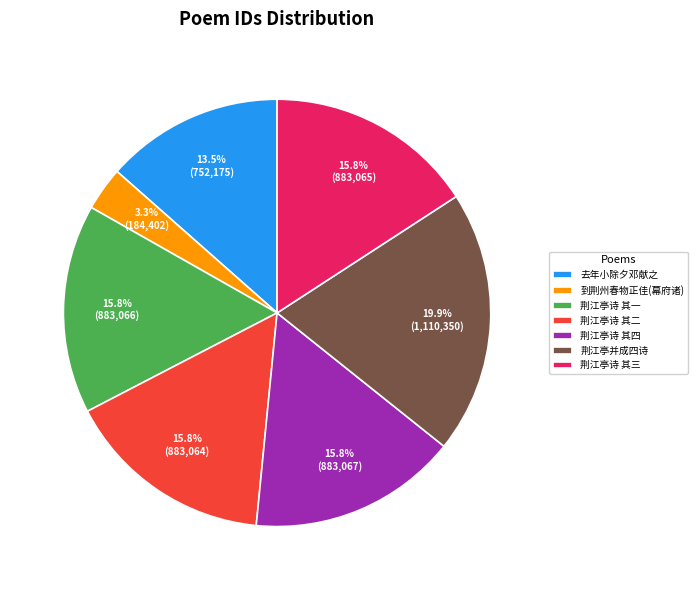

How much of the chart is everything except 荆江亭诗 其一?

84.2%